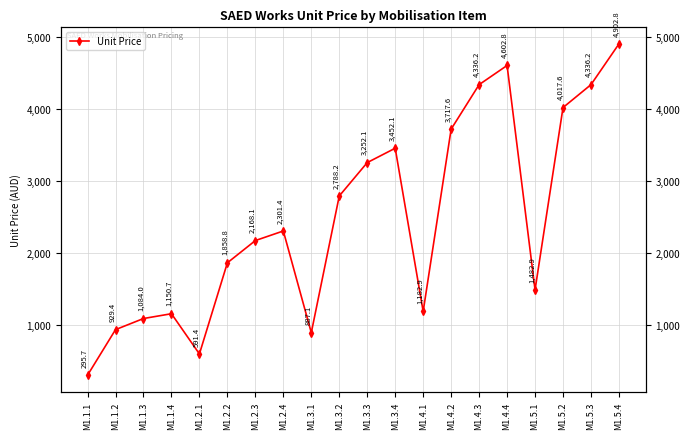

At which category does the chart reach its minimum across all series?

M1.1.1